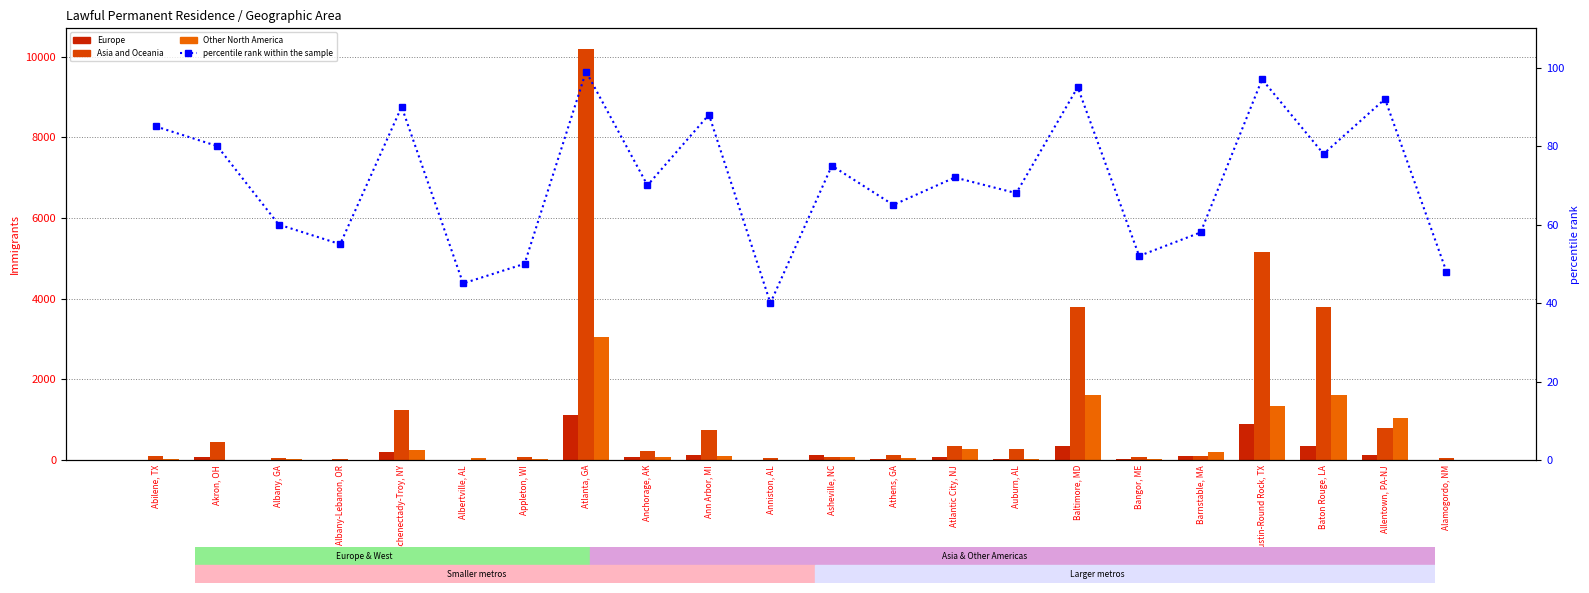

Which series has the largest range (max minus min)?

Asia and Oceania